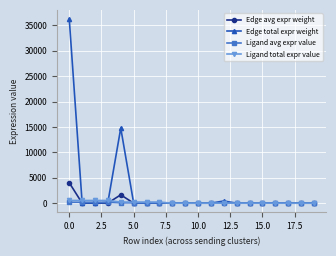

How many values in the Ligand total expr value series exceed 6?

12